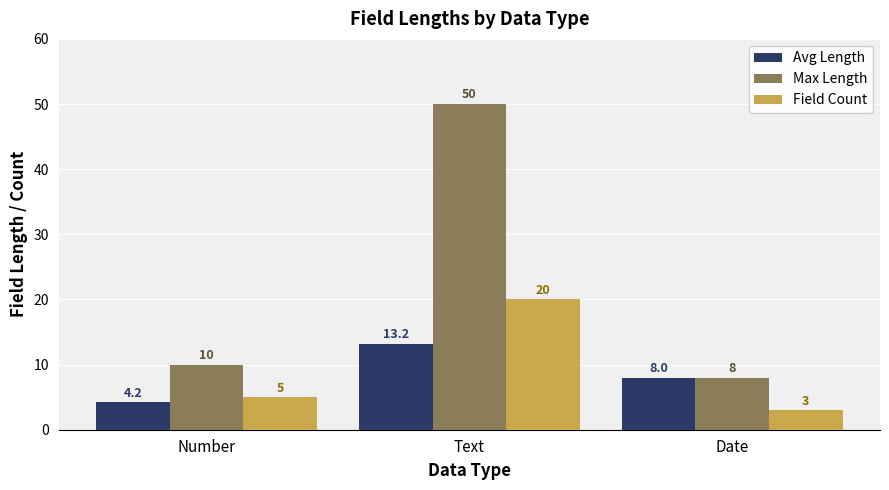

The Avg Length series shows 13.8 at Date. True or false?

False